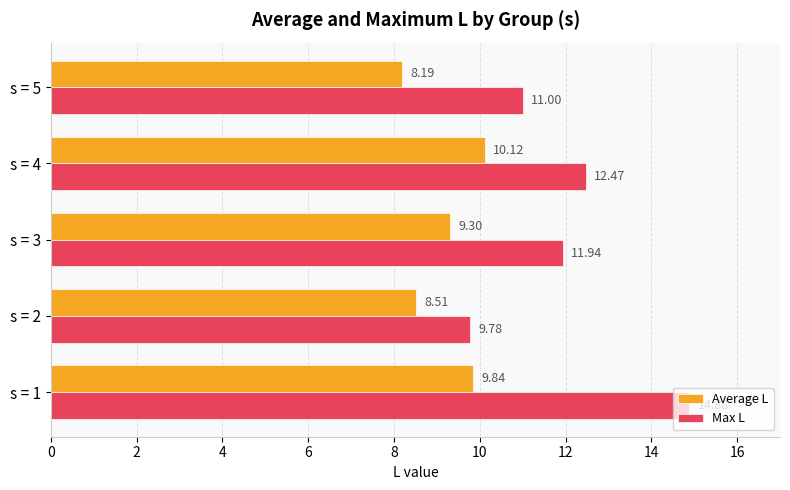

What is the smallest value displayed?

8.2